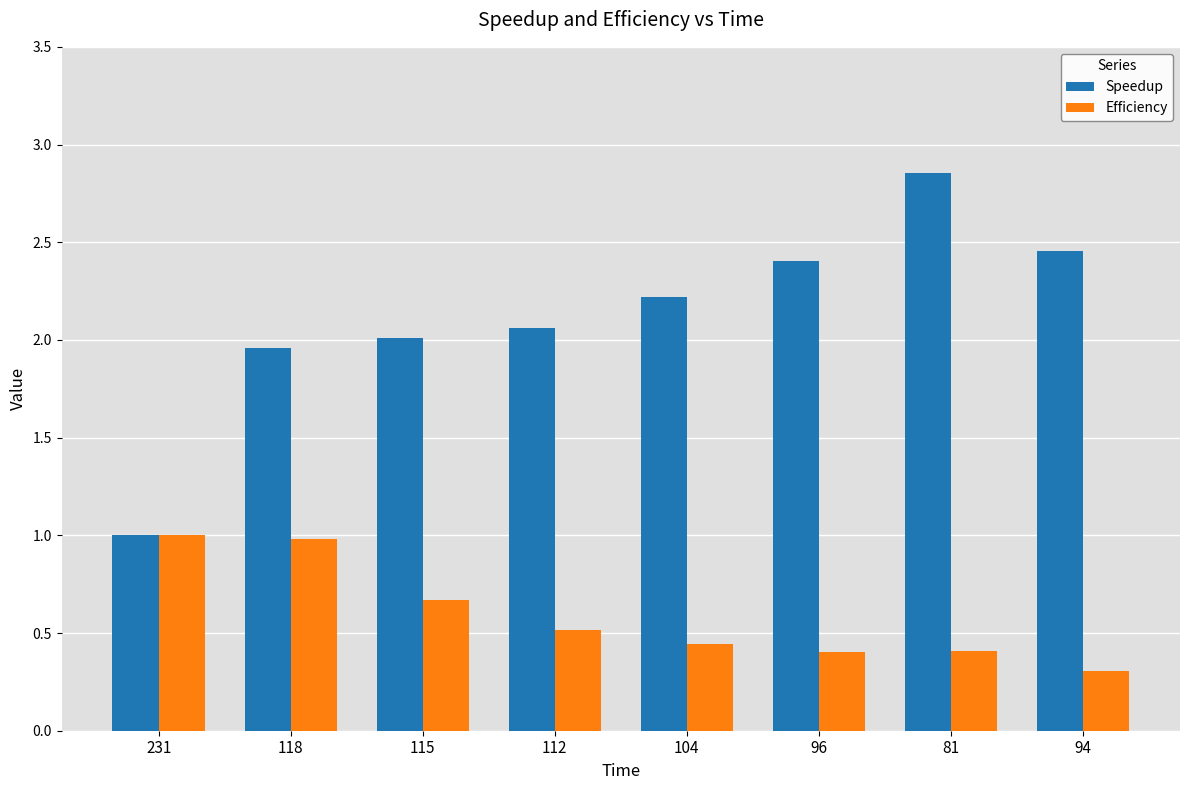

Which series changed the most between 112 and 104?

Speedup